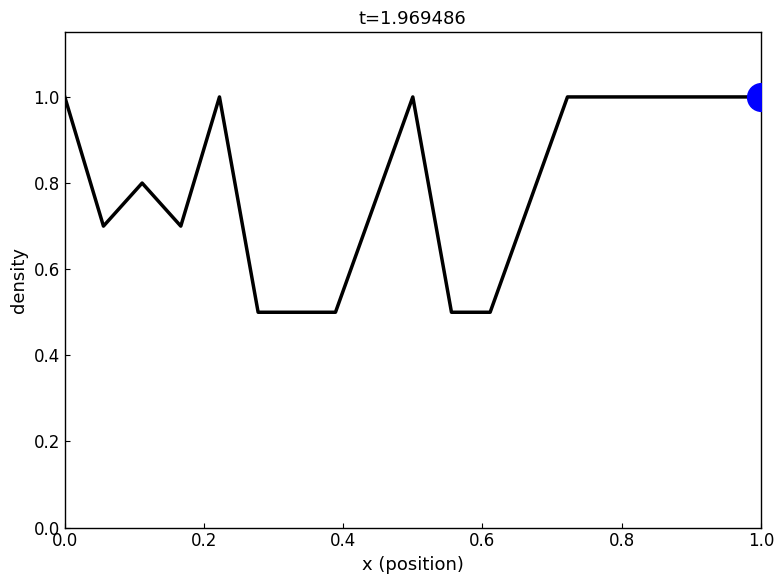

Is this an area chart (filled region under the line)?

No